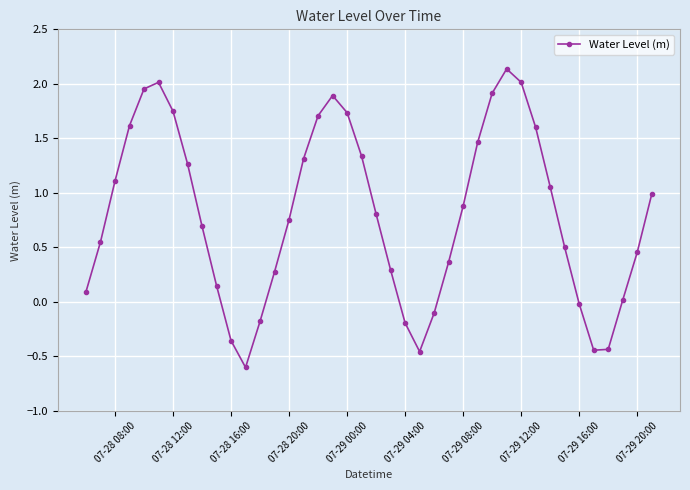

What is the minimum value shown in the chart?

-0.6